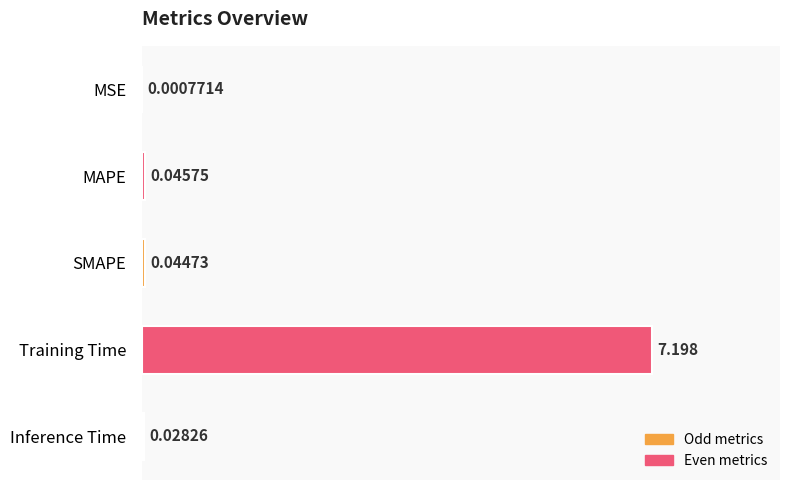

What is the average value?

1.5